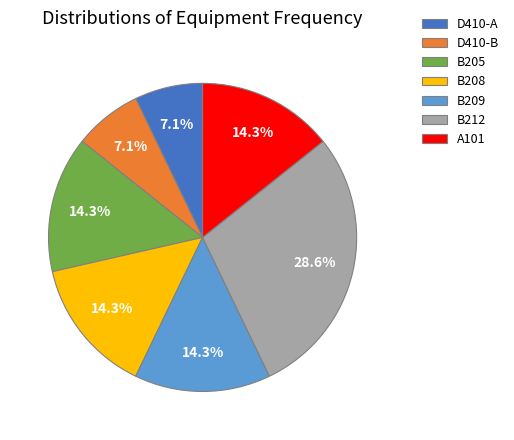

Approximately how many times larger is the value at D410-A compared to B208?

0.5